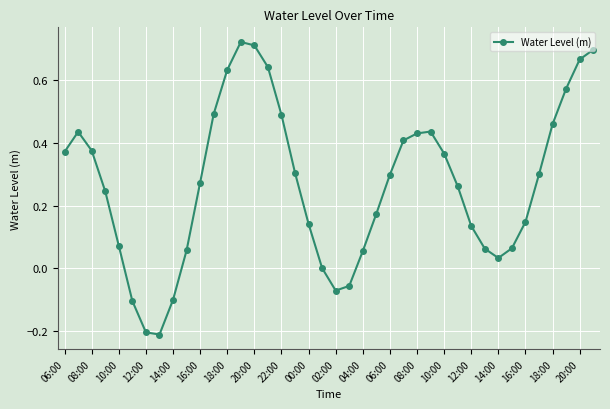

True or false: the data has more than 1 interior local peaks.

True